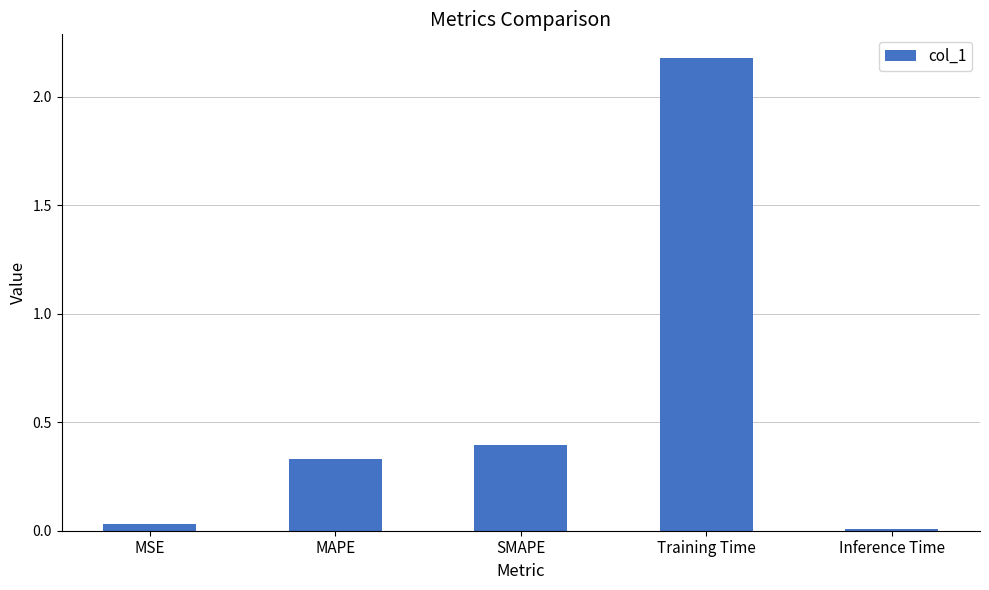

What is the label of the 5th bar from the left?

Inference Time